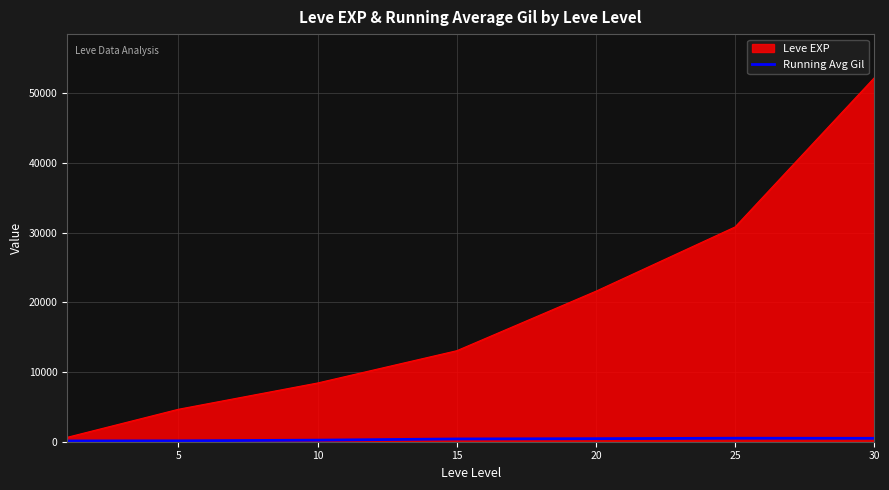

What is the minimum value shown in the chart?

112.0